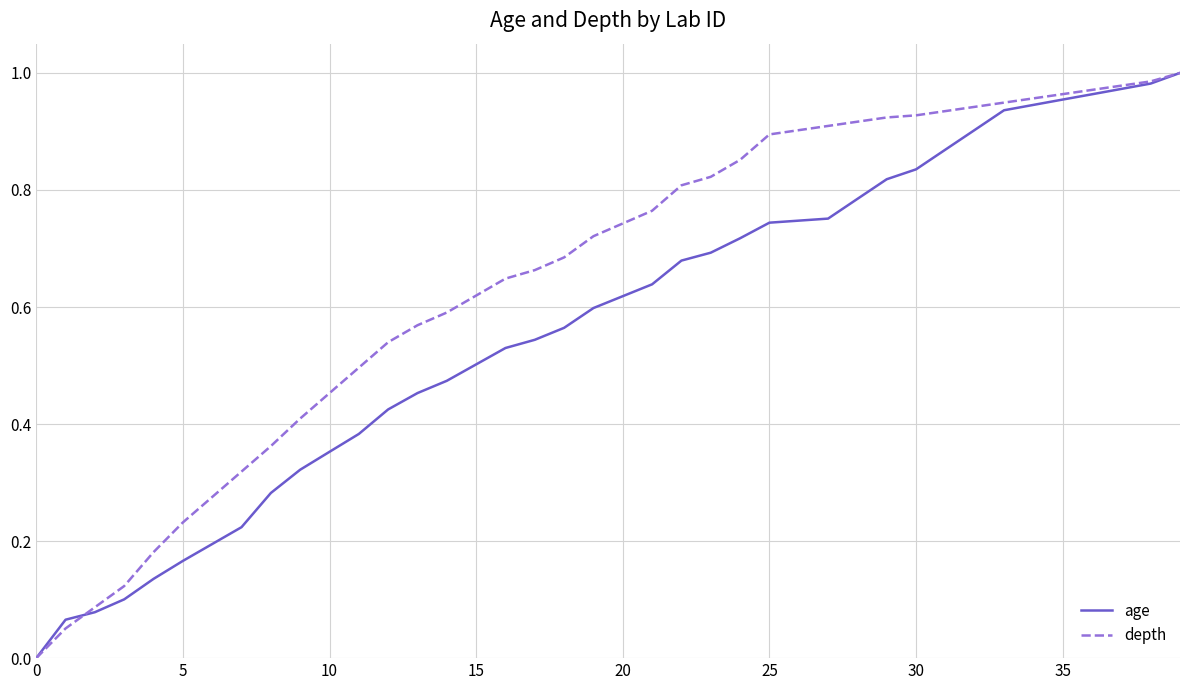

List the series in order of their overall mean, lowest first.

age, depth